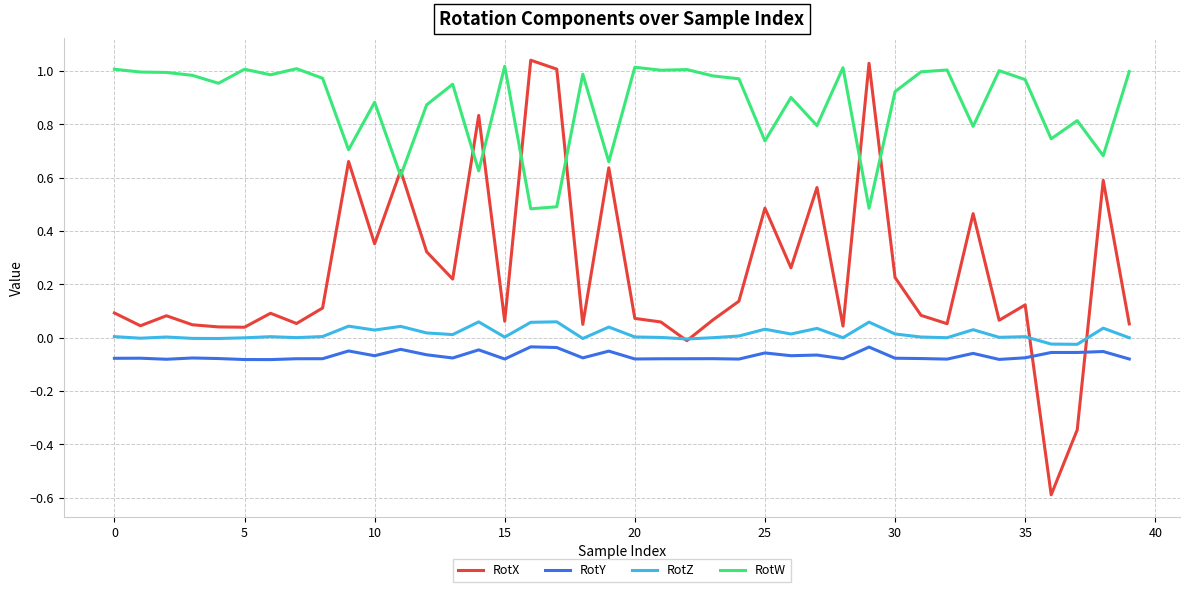

True or false: RotY and RotW cross at least once.

False